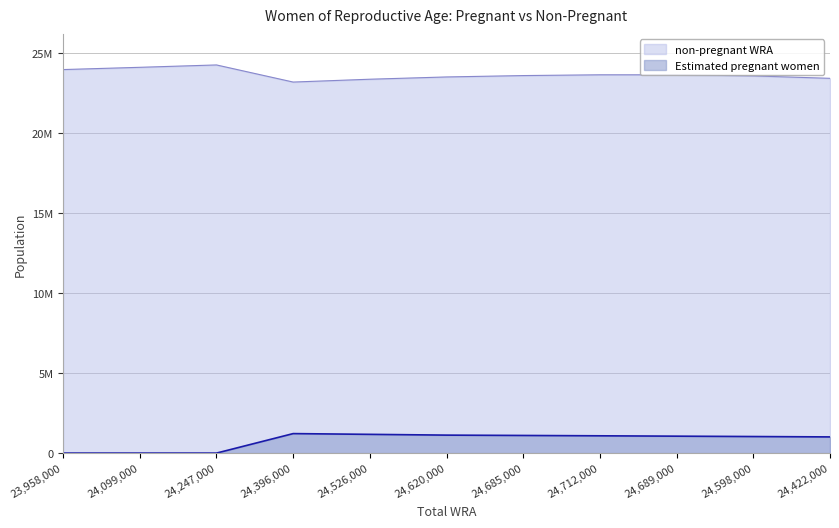

True or false: non-pregnant WRA has more than 2 points higher than both neighbors.

False